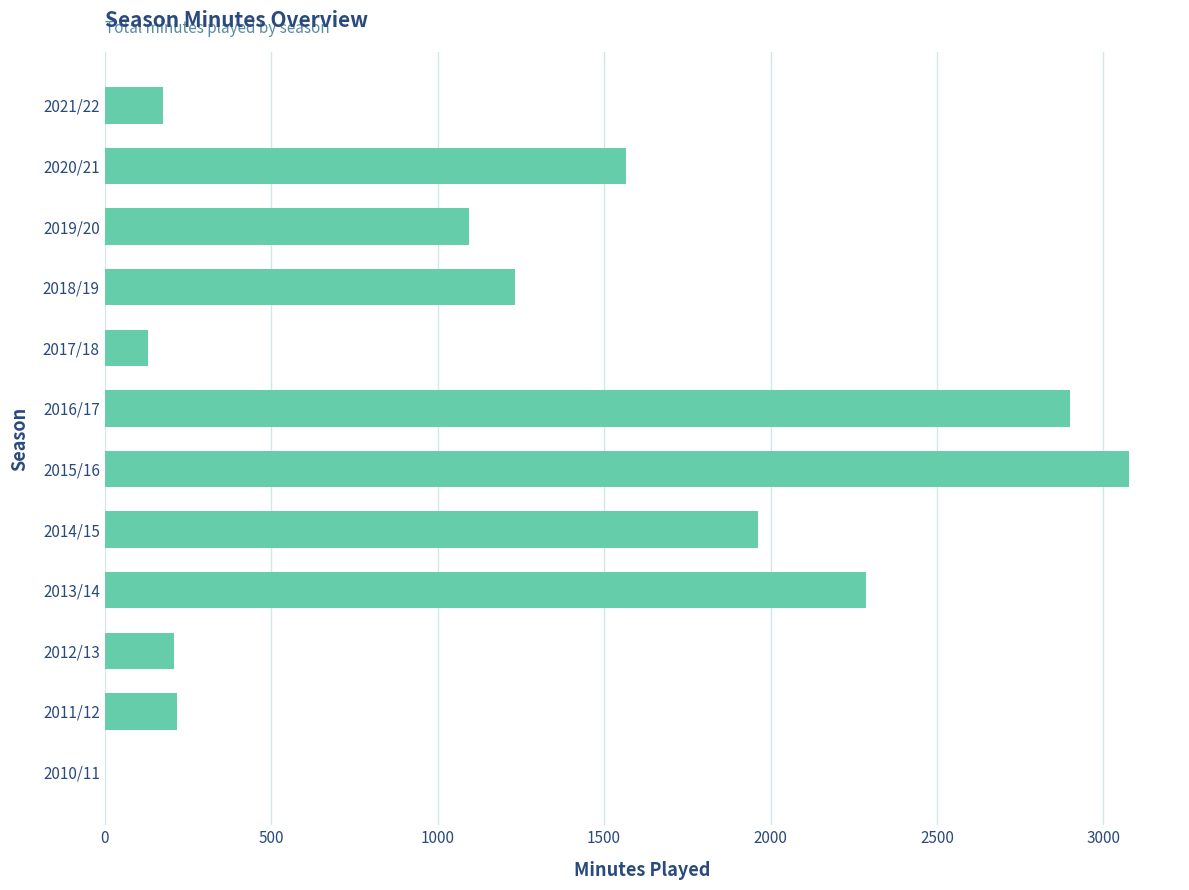

What is the sum of all values?

14845